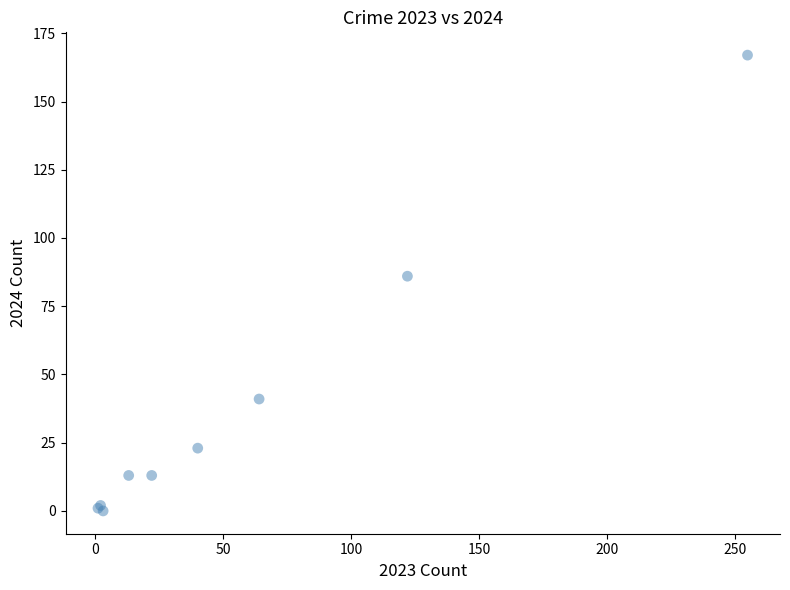

What Y value in the scatter plot is closest to 83?

86